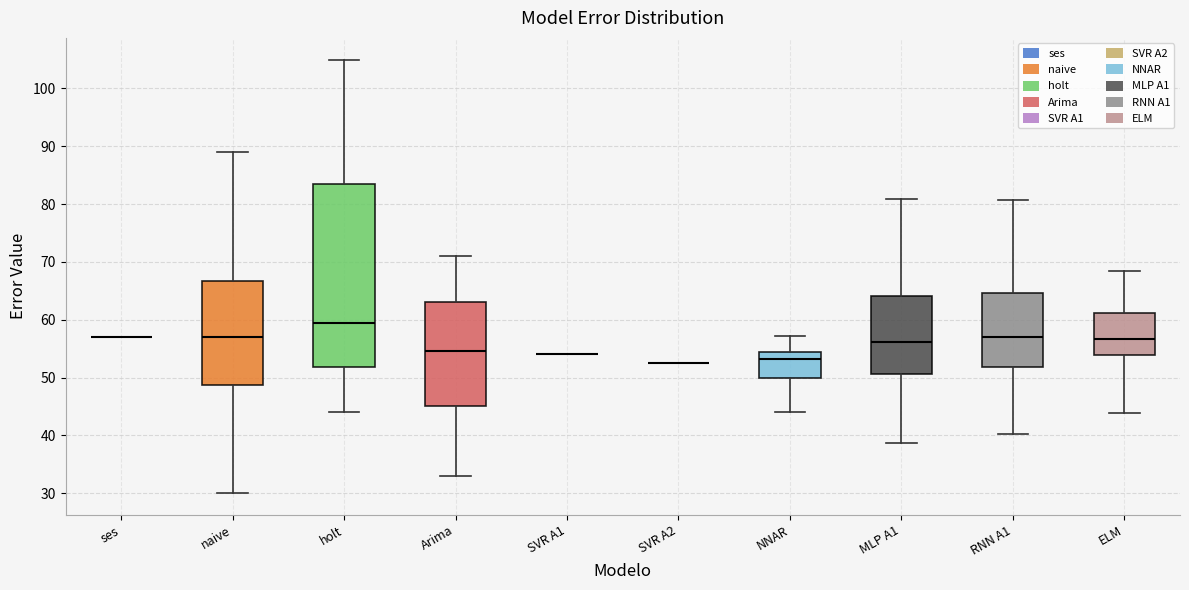

Which box is the tallest, from its lower edge to its upper edge?

holt